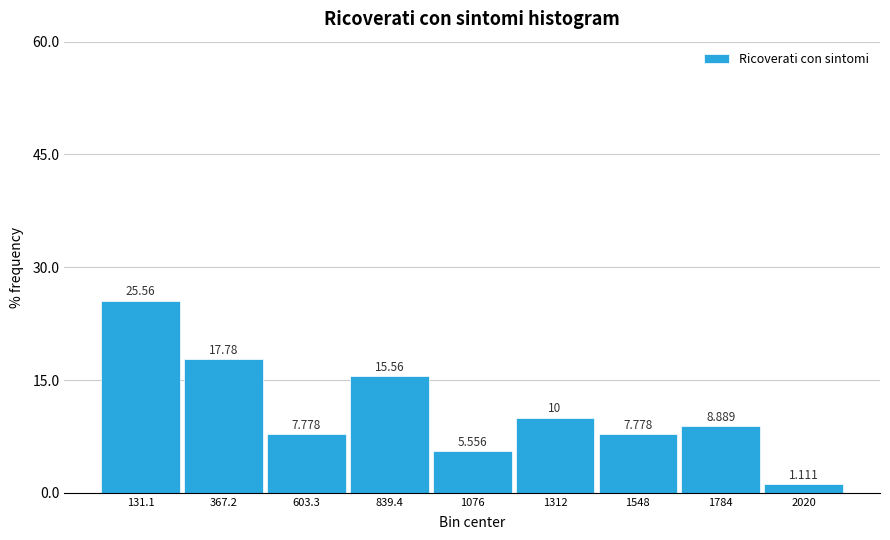

Reading left to right, list every bar in this chart as the range it spans on the x-axis followed by its height. The bar edges are not printed on the chart, so give them approximately, as read against the axis.

0 to 250: 25.556
250 to 500: 17.778
500 to 700: 7.778
700 to 950: 15.556
950 to 1200: 5.556
1200 to 1450: 10.000
1450 to 1650: 7.778
1650 to 1900: 8.889
1900 to 2150: 1.111